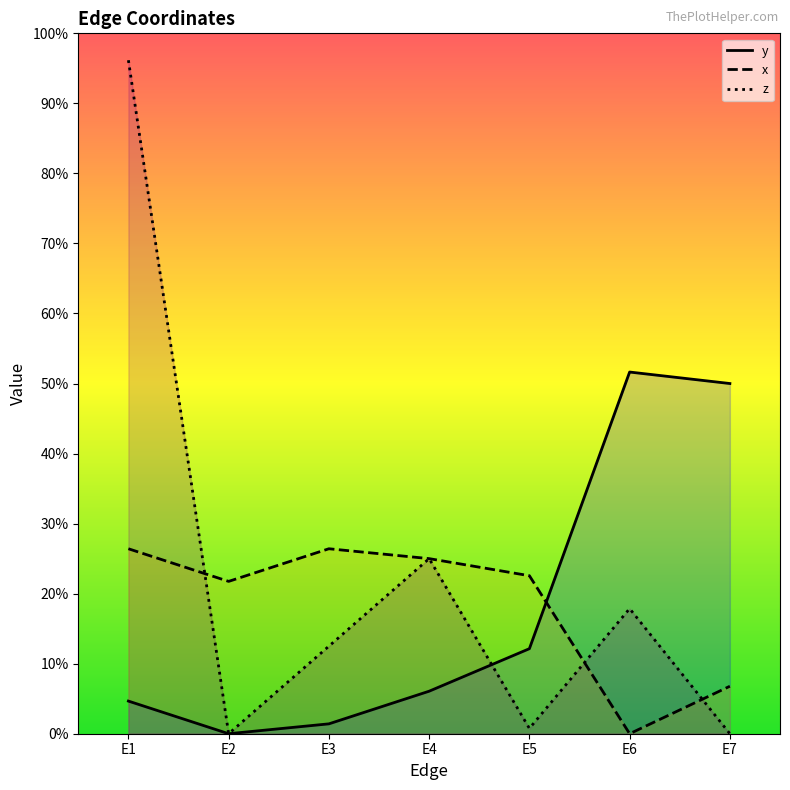

Is it true that y equals 0.2 at E5?

False